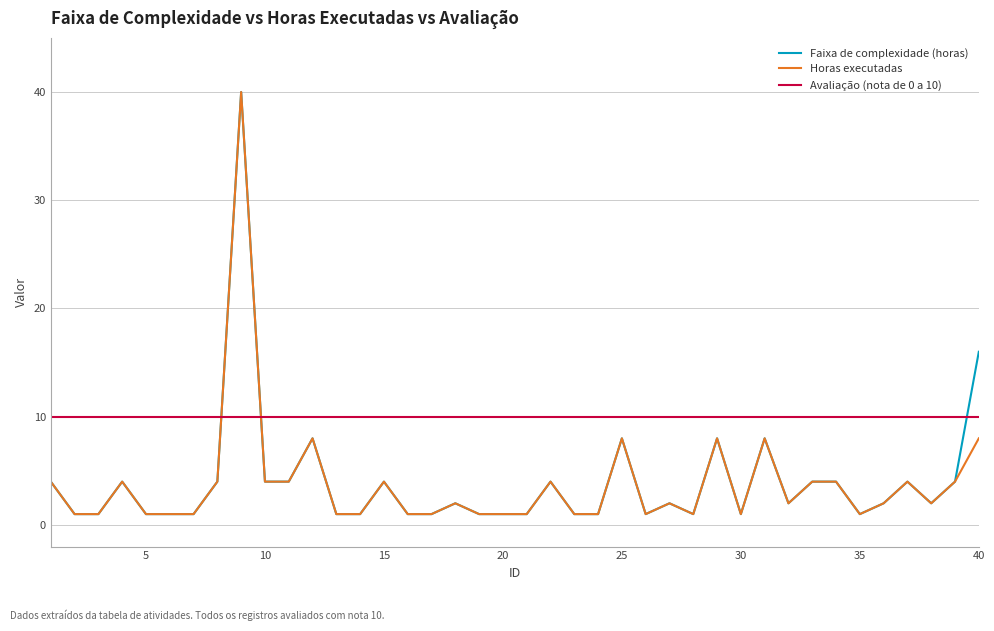

True or false: Avaliação (nota de 0 a 10) and Horas executadas cross at least once.

True